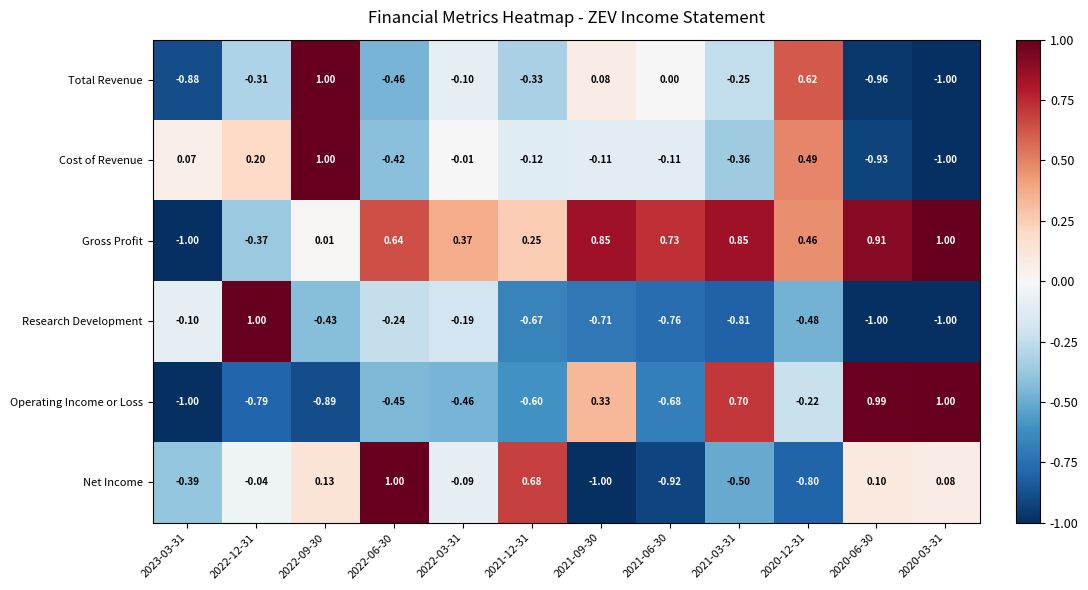

How many data points in Operating Income or Loss are less than 0?

8